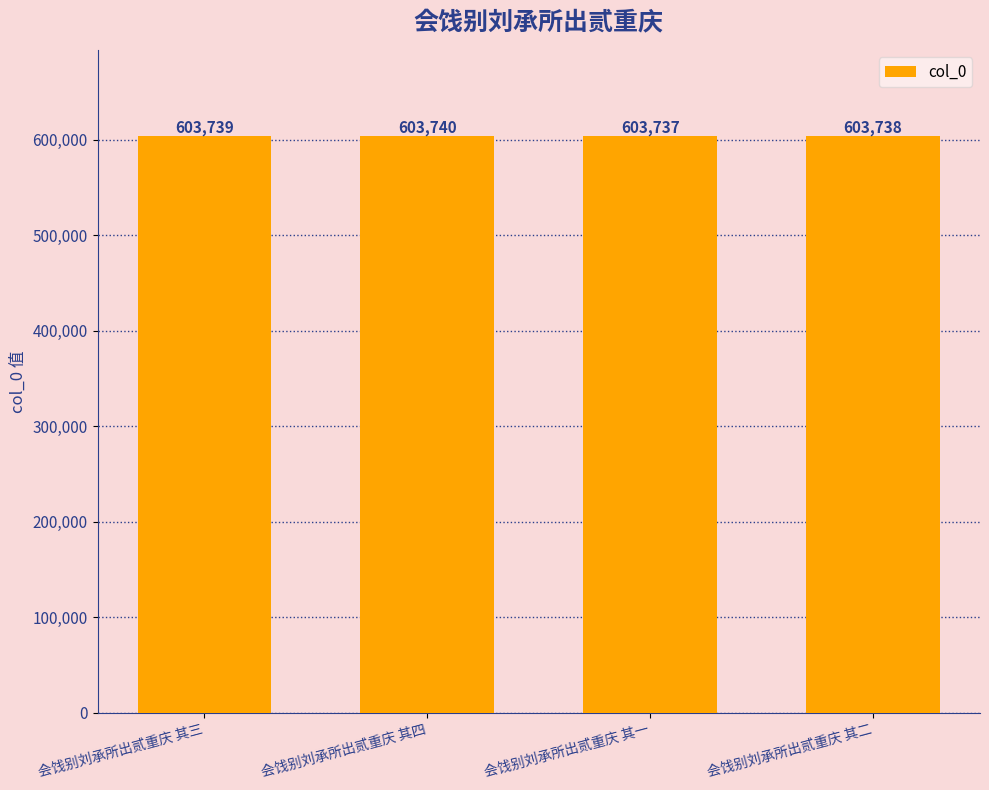

Reading left to right, extract all data points from this chart.

603739	603740	603737	603738